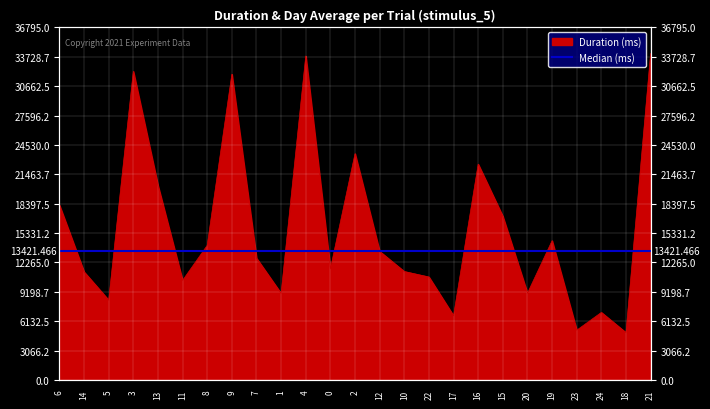

The chart shows a value of 9808.1 at 9. True or false?

False